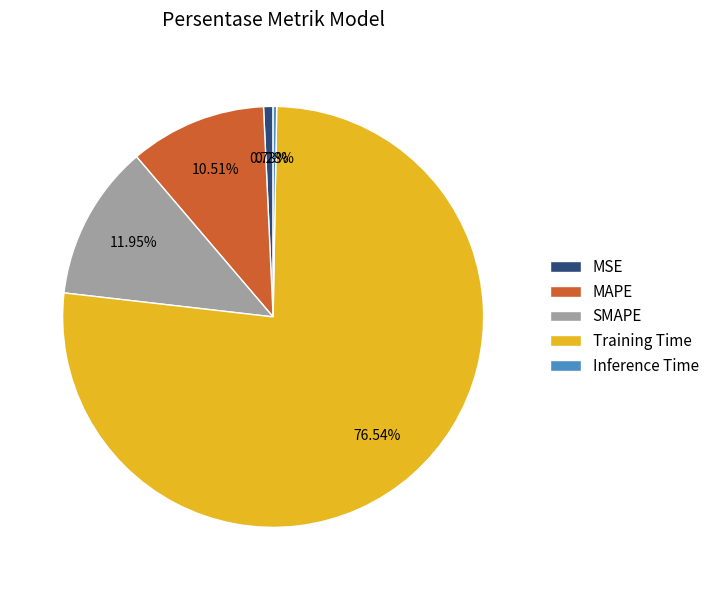

Is the sum of SMAPE and MAPE greater than half?

No